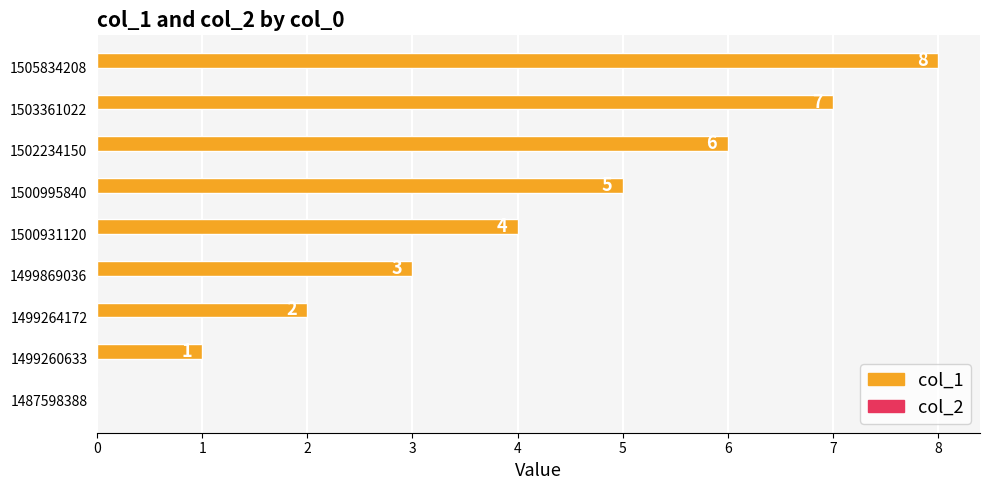

What is the approximate value at 1505834208?

8